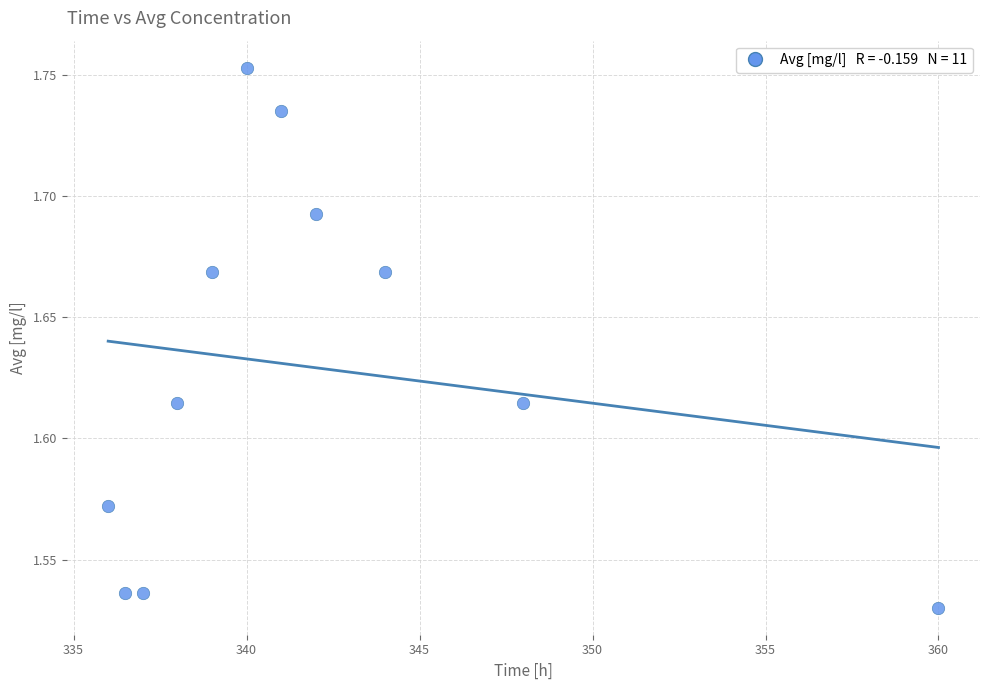

What is the range of X values (max minus min)?

24.0